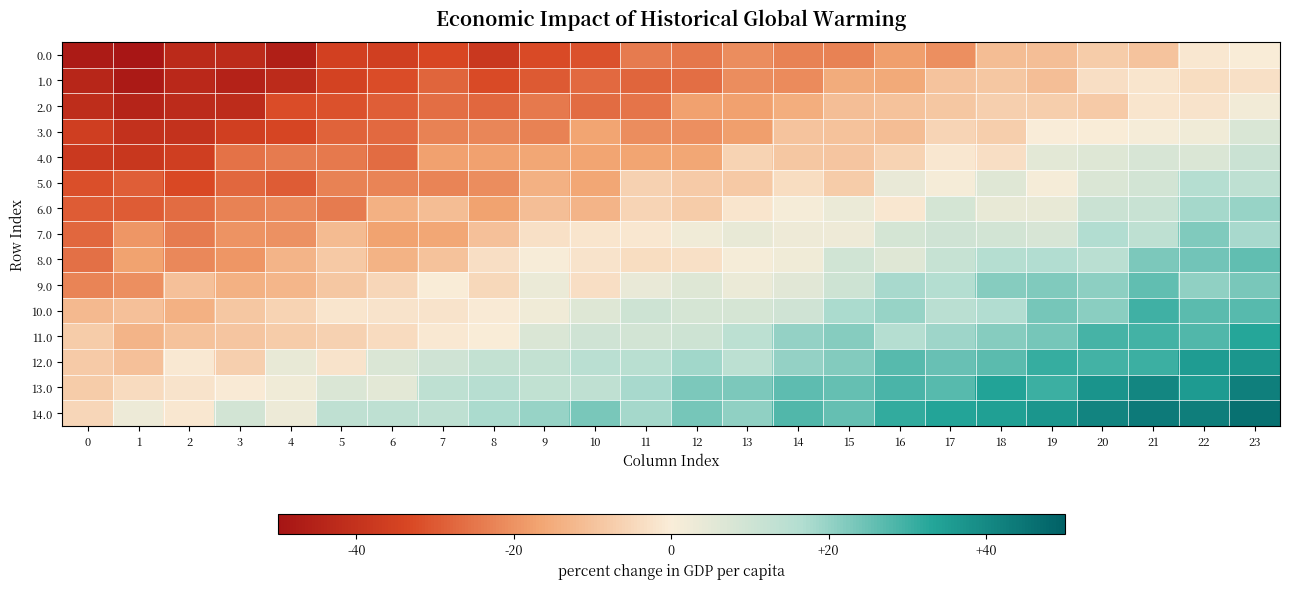

What is the spread (max minus min) of values at 13?

43.8